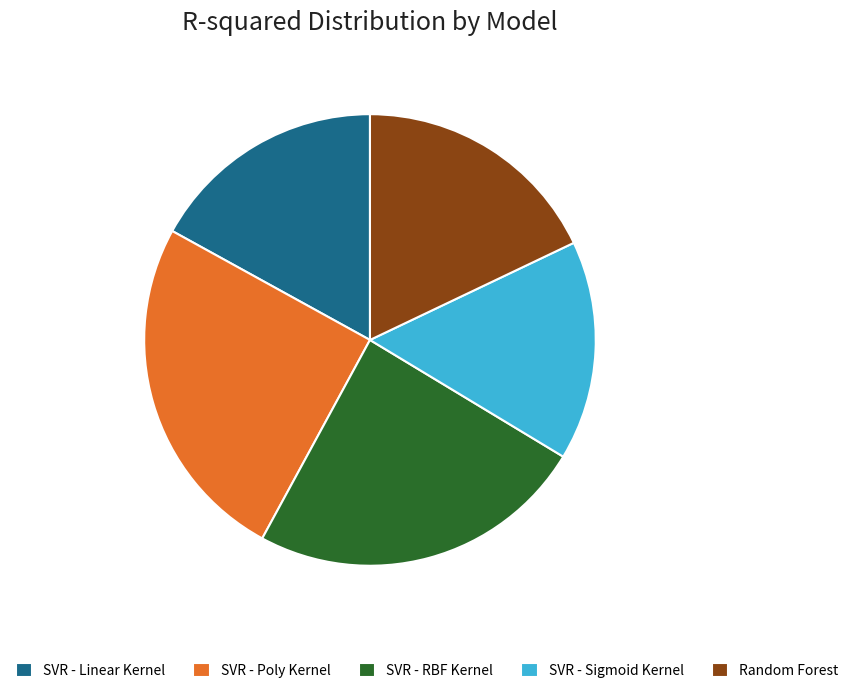

Rank the categories by value from lowest to highest.

SVR - Sigmoid Kernel, SVR - Linear Kernel, Random Forest, SVR - RBF Kernel, SVR - Poly Kernel